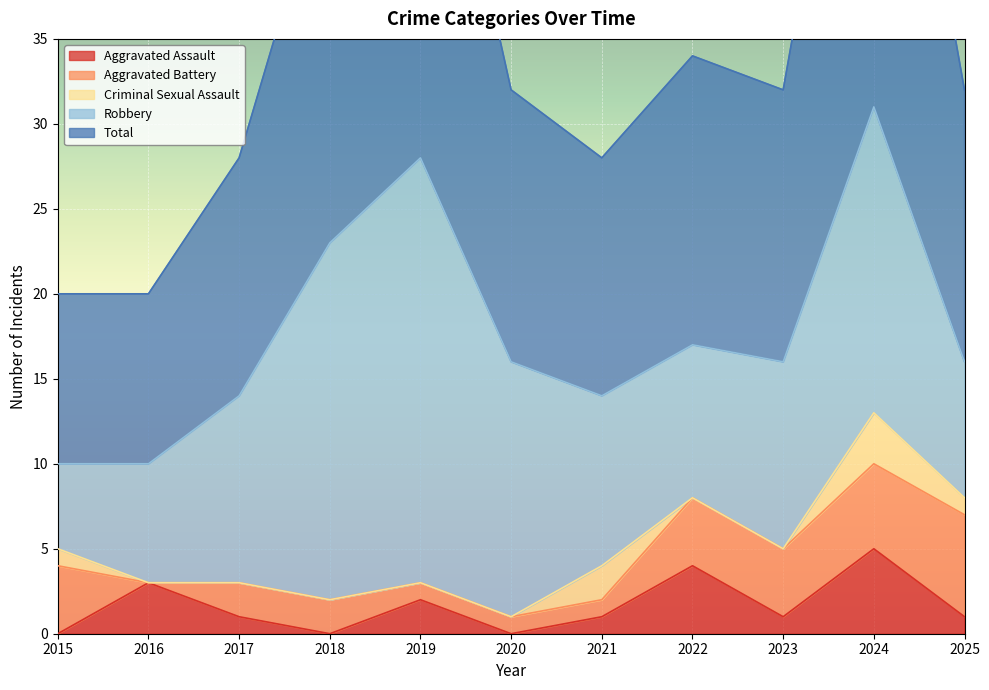

At which category is the sum across all series the highest?

2024